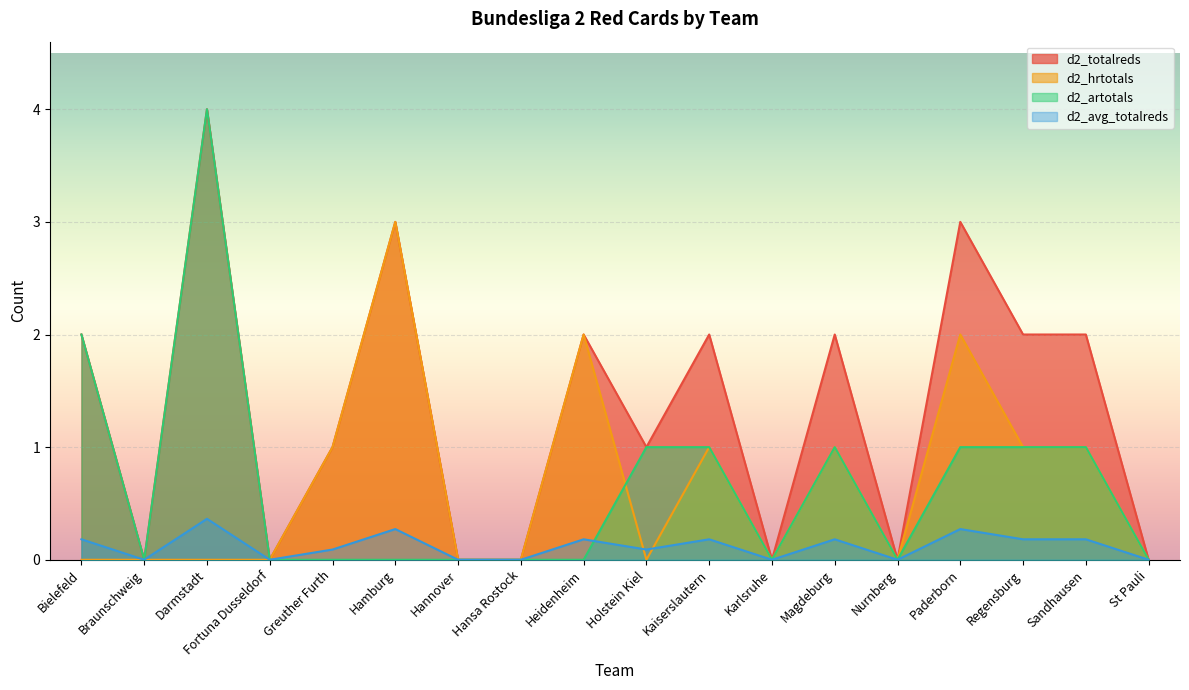

Which category has the lowest value in the d2_totalreds series?

Braunschweig